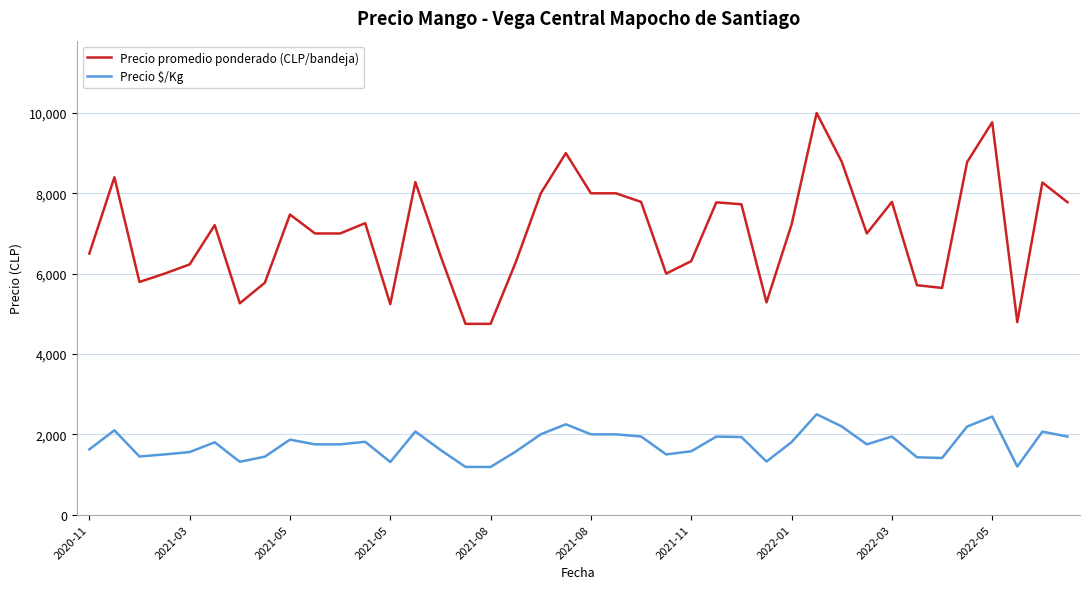

True or false: Precio $/Kg and Precio promedio ponderado (CLP/bandeja) cross at least once.

False